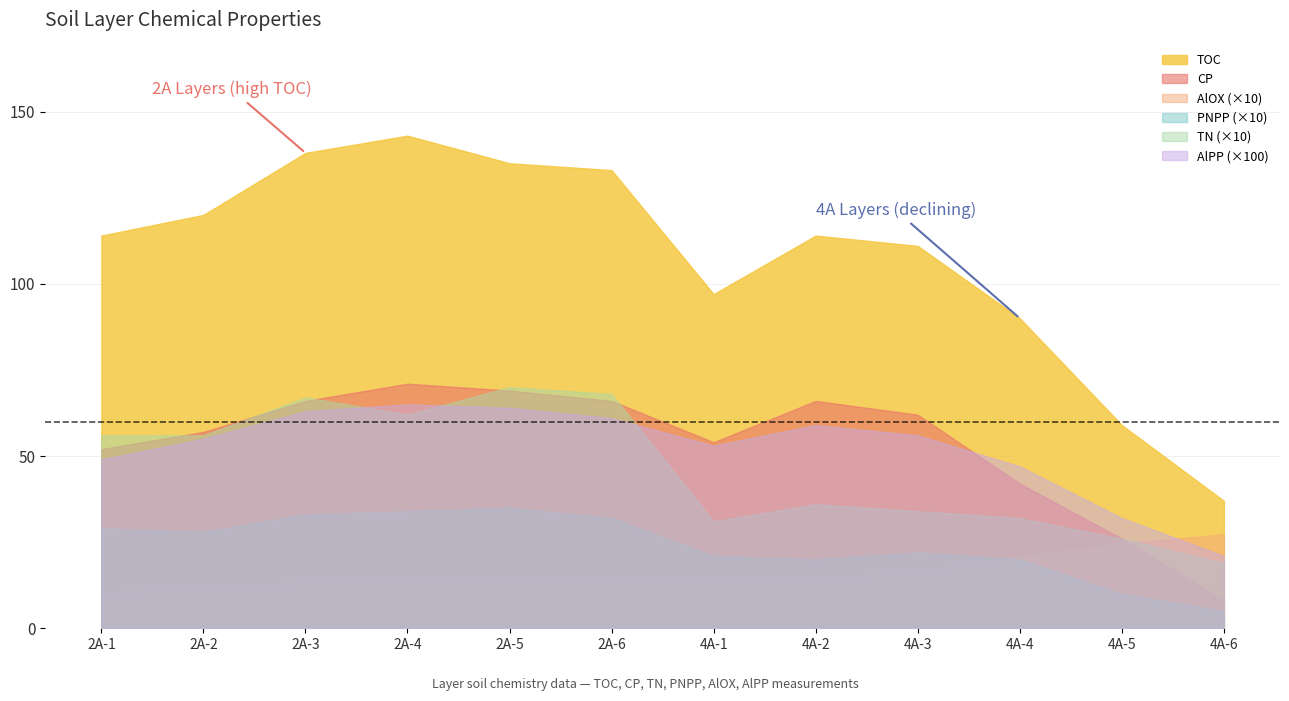

What is the label of the 1st point from the left?

2A-1